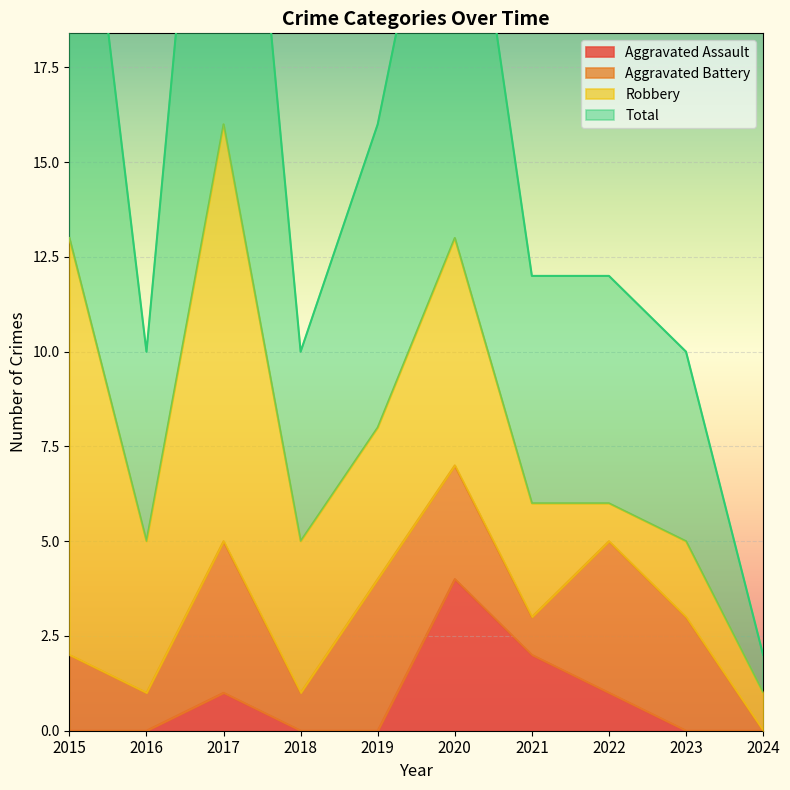

Which series changed the most between 2019 and 2021?

Total